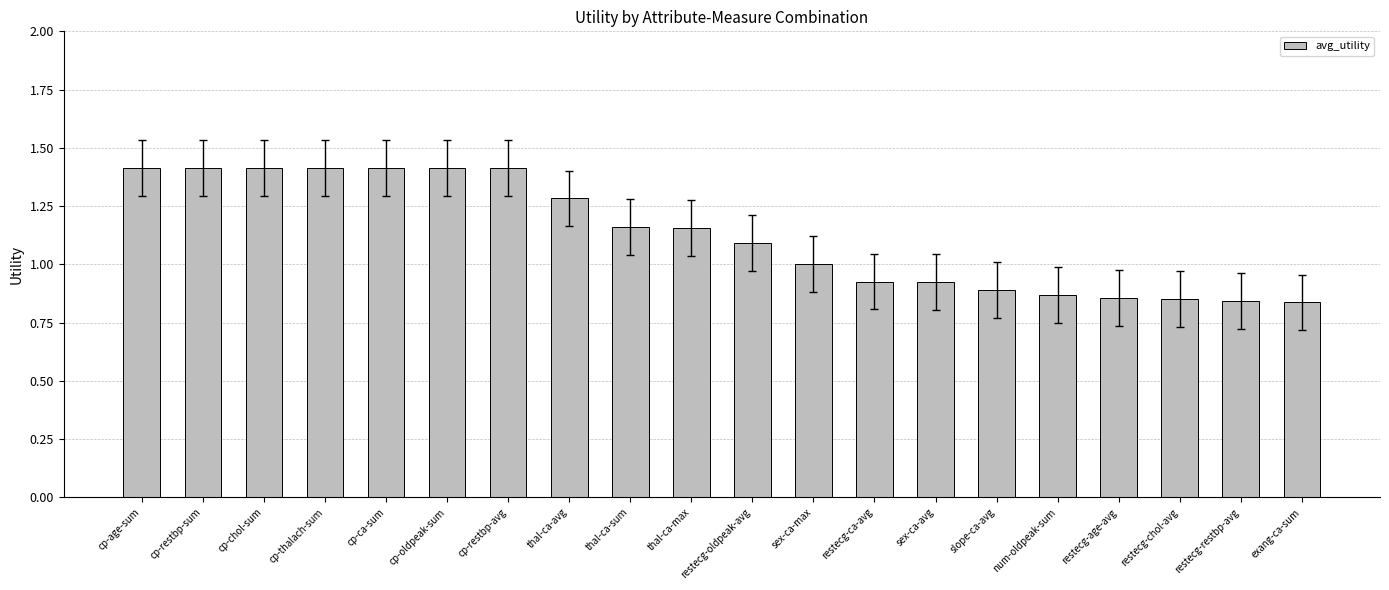

True or false: the data shows 0.9 at restecg-ca-avg.

True